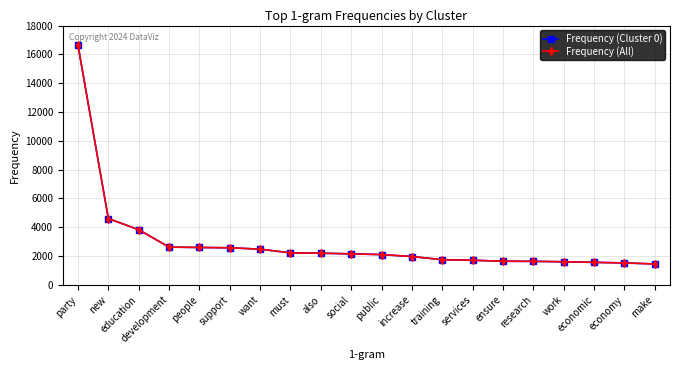

True or false: Frequency (All) and Frequency (Cluster 0) intersect in this chart.

False